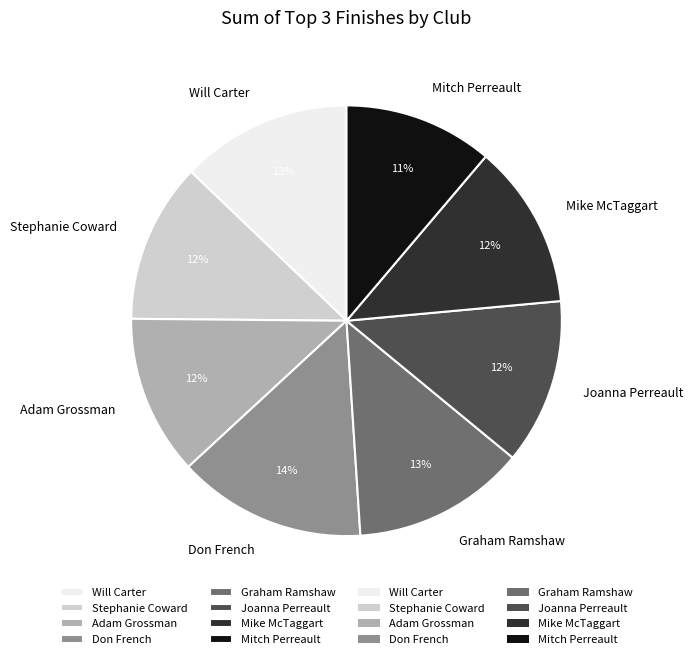

To the nearest percent, what is the combined percentage of Graham Ramshaw and Mitch Perreault?

24%